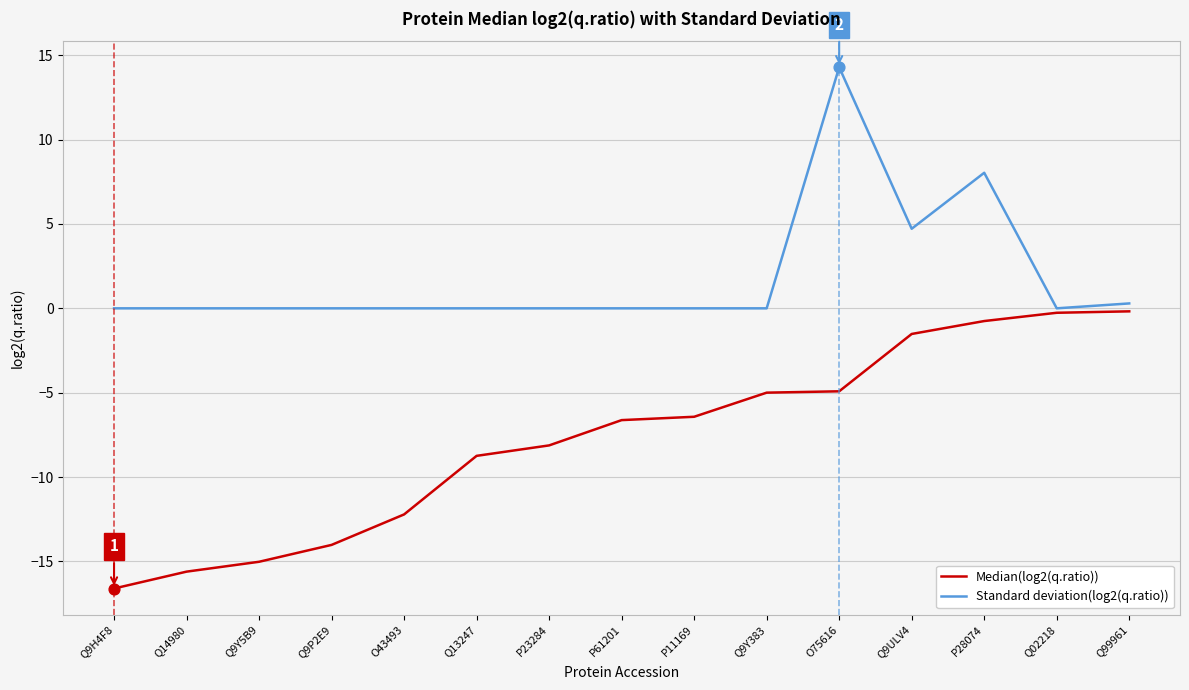

Is the value of Standard deviation(log2(q.ratio)) at P11169 greater than the value of Median(log2(q.ratio)) at P61201?

Yes